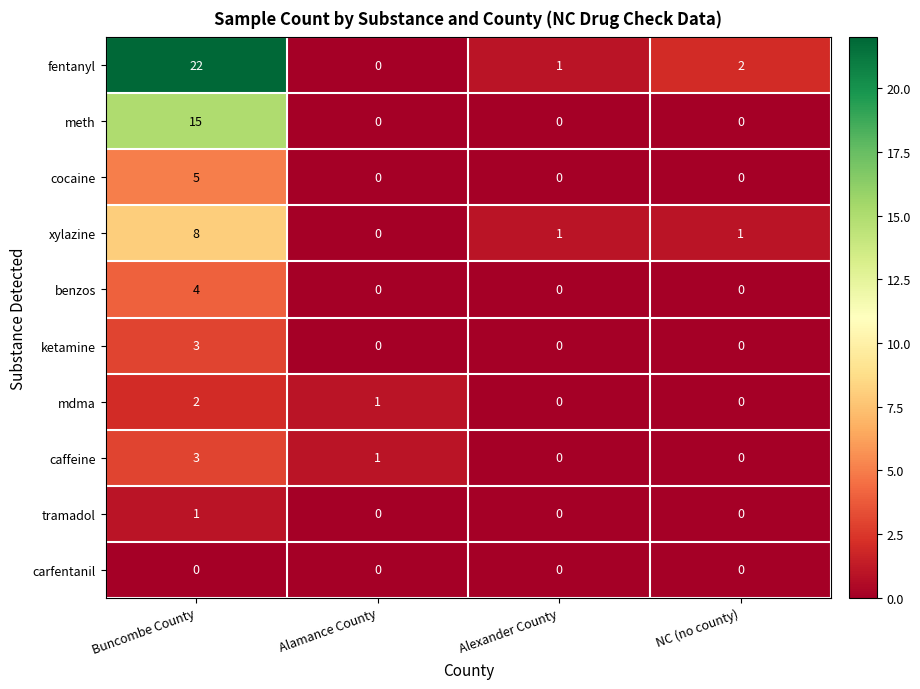

Is it true that caffeine equals 1 at Alexander County?

False